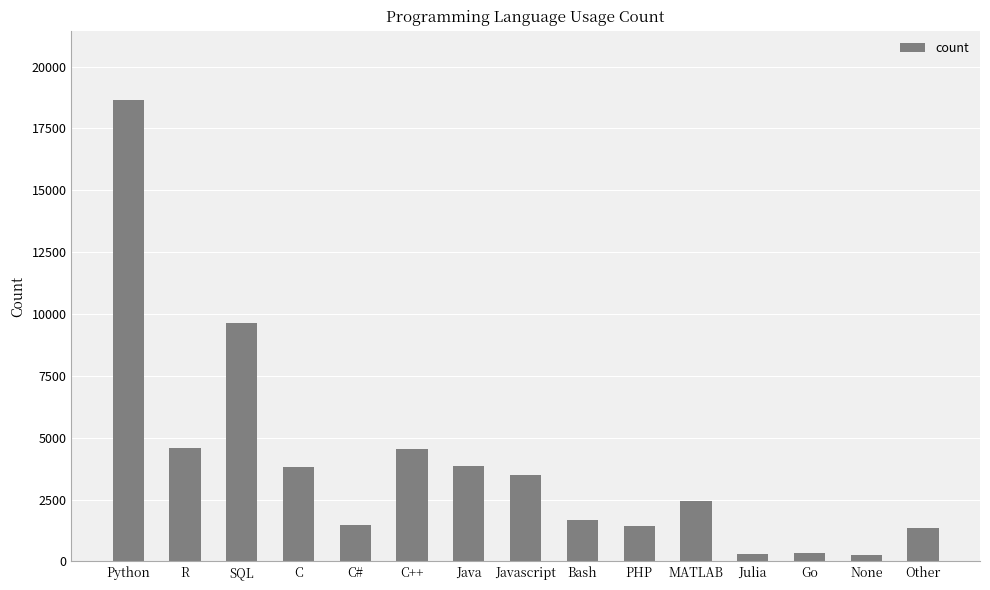

What is the difference between the maximum and minimum values?

18397